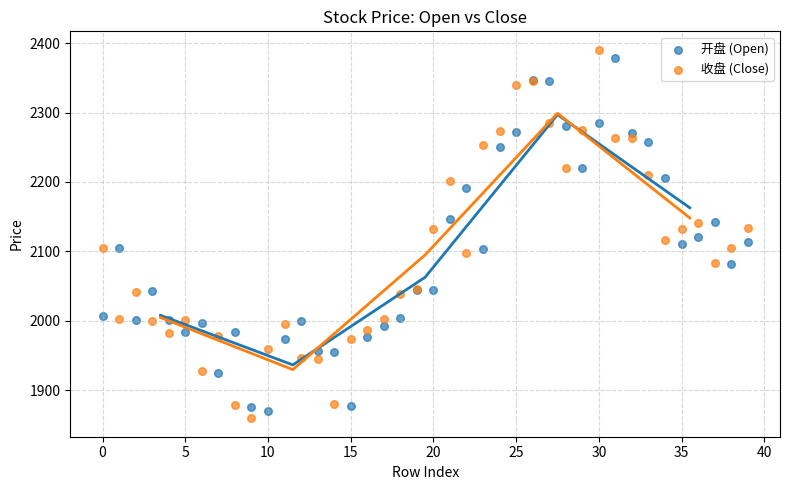

Which series has the largest Y range (max minus min)?

收盘 (Close)